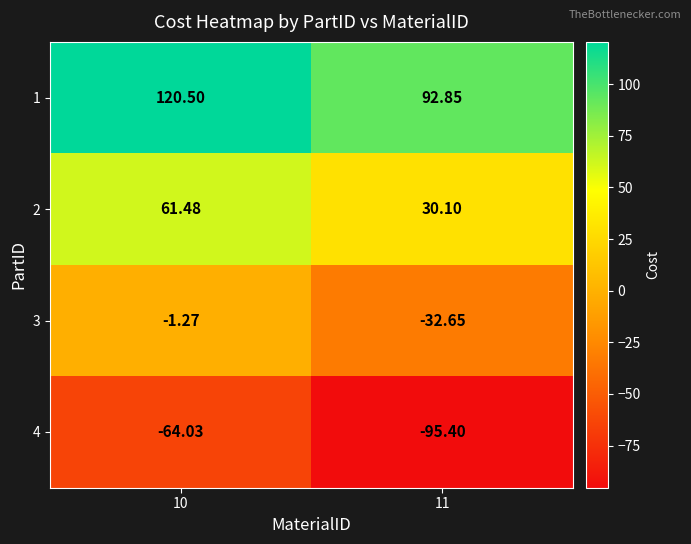

What is the total value across all series at 11?

-5.1